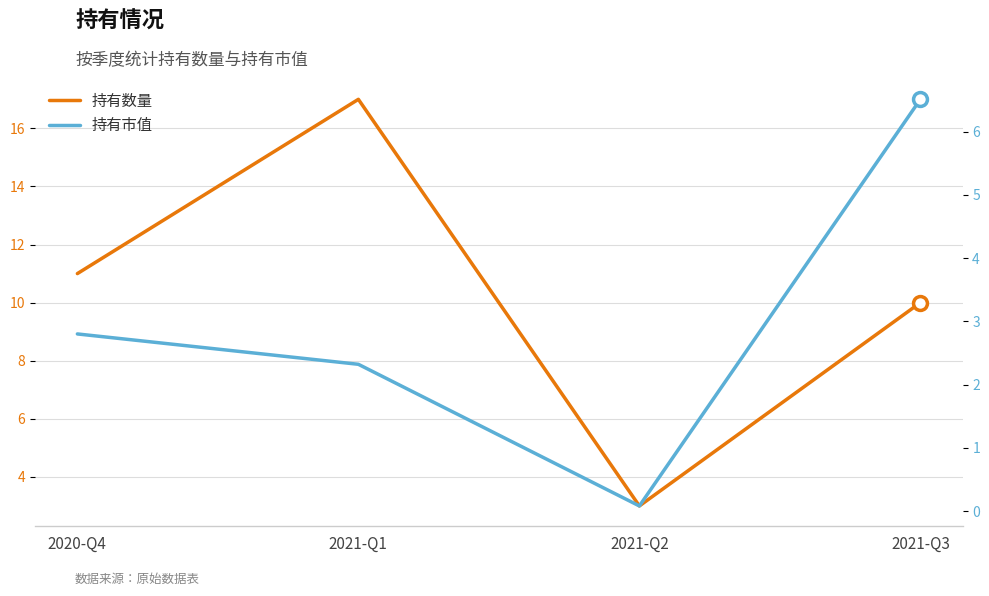

At how many categories does at least one series exceed 11?

1